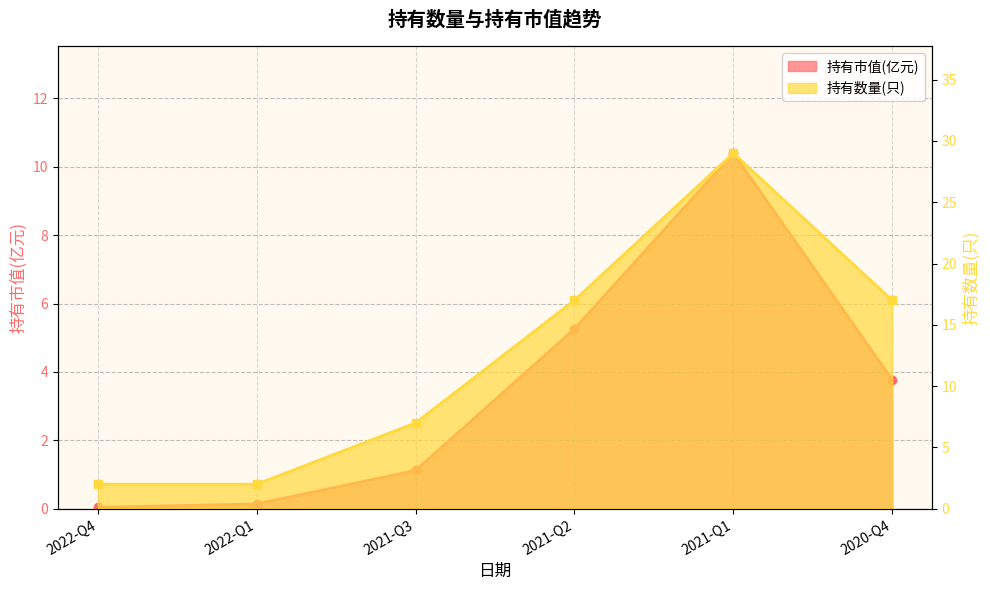

What is the label of the 2nd point from the right?

2021-Q1